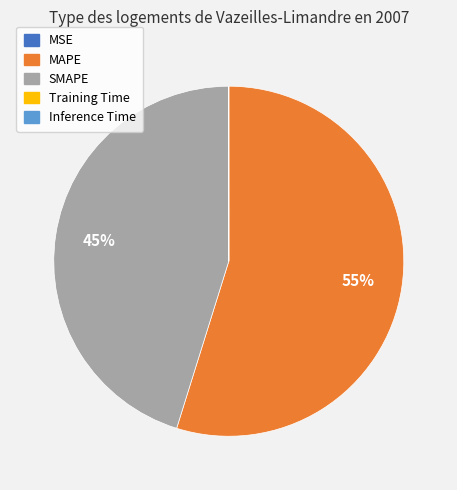

What is the largest slice in the pie chart?

MAPE